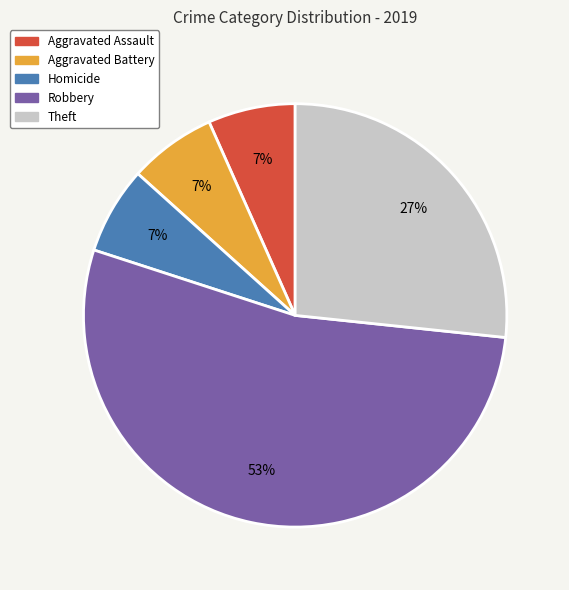

Is there a majority slice in this chart?

Yes